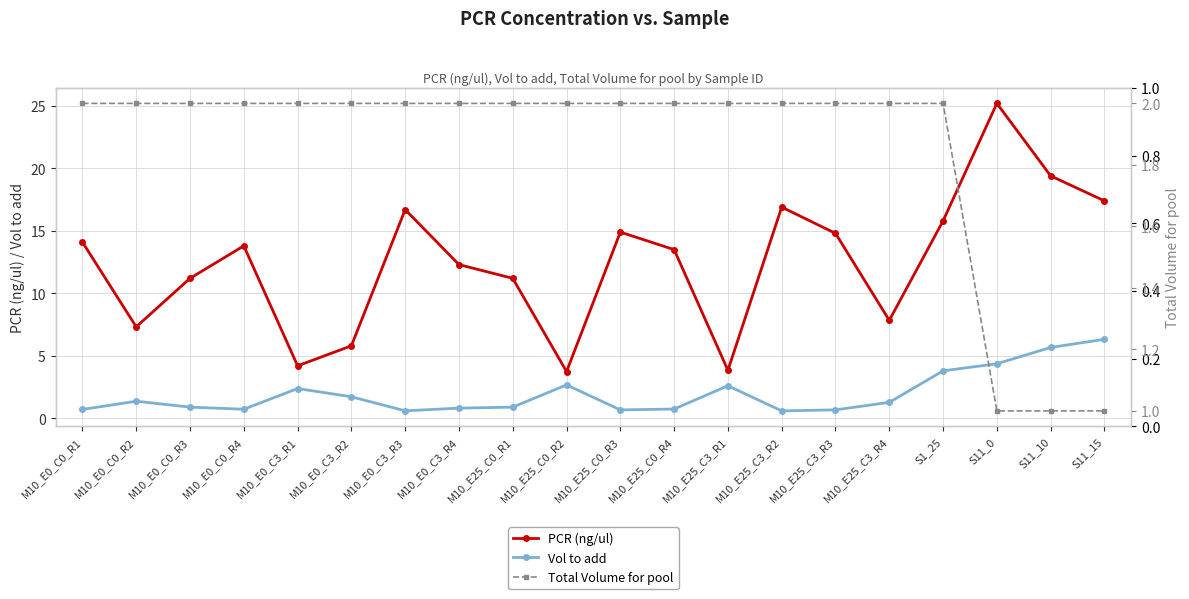

Does the chart have visible grid lines?

Yes